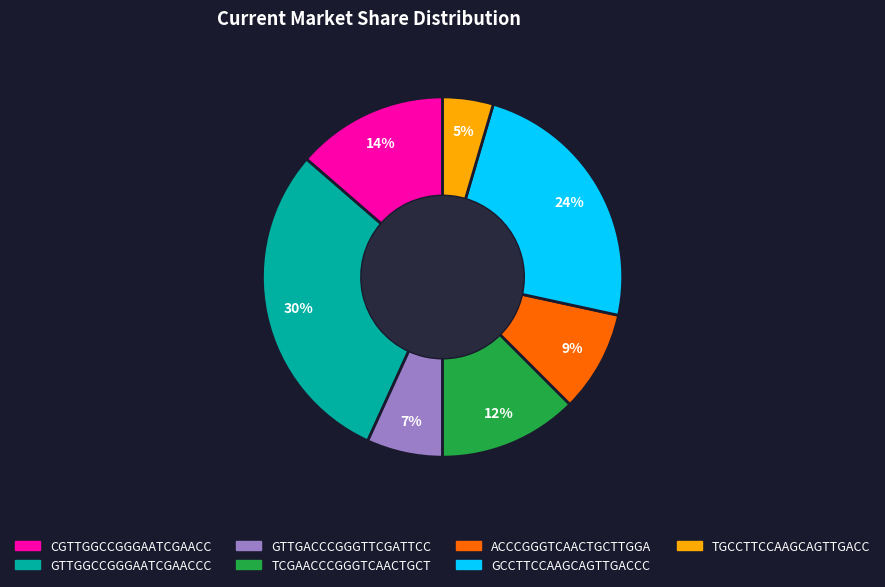

Count the number of slices in the pie.

7